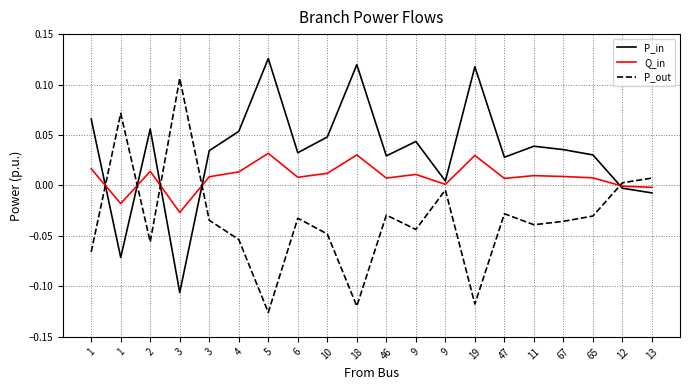

Which series has the largest range (max minus min)?

P_out